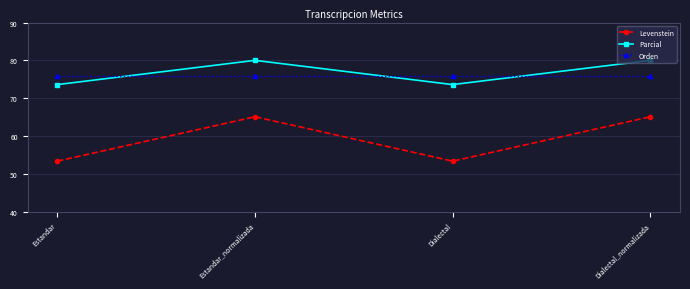

What is the highest value of the Levenstein series?

65.1